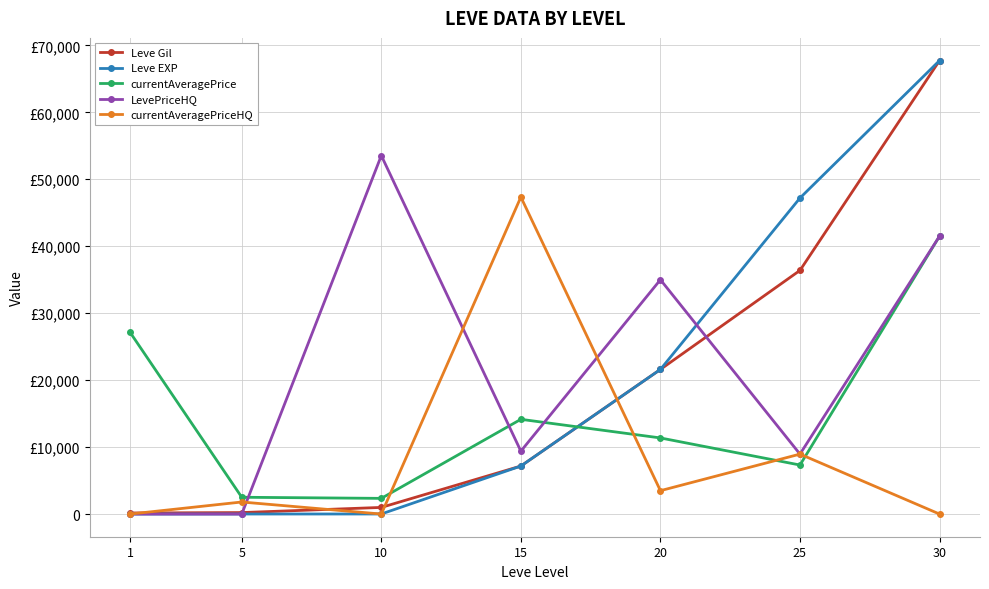

Does the chart have visible grid lines?

Yes